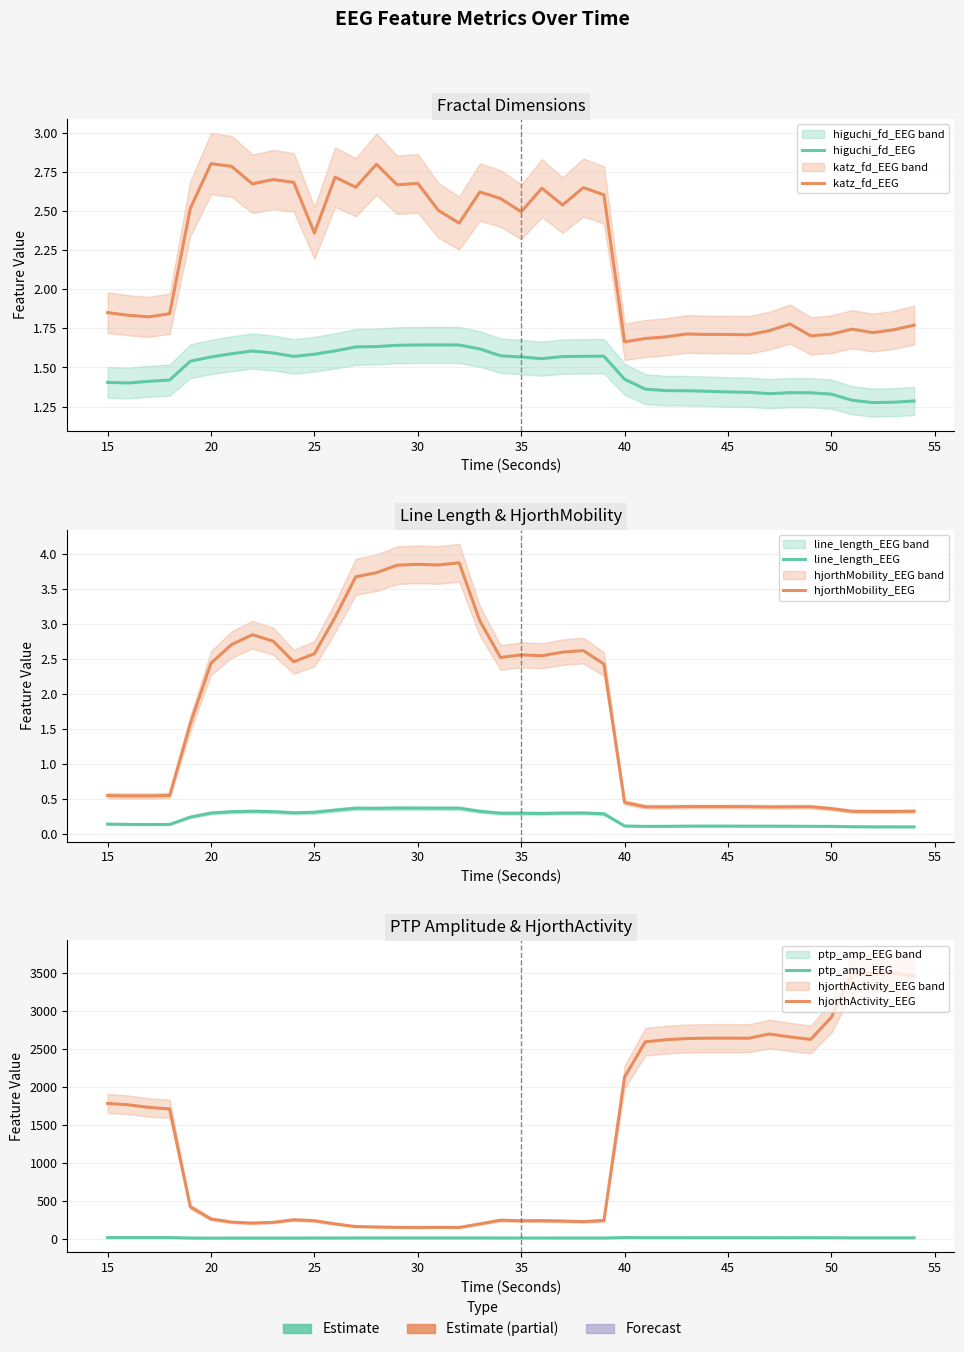

True or false: katz_fd_EEG and hjorthActivity_EEG cross at least once.

False